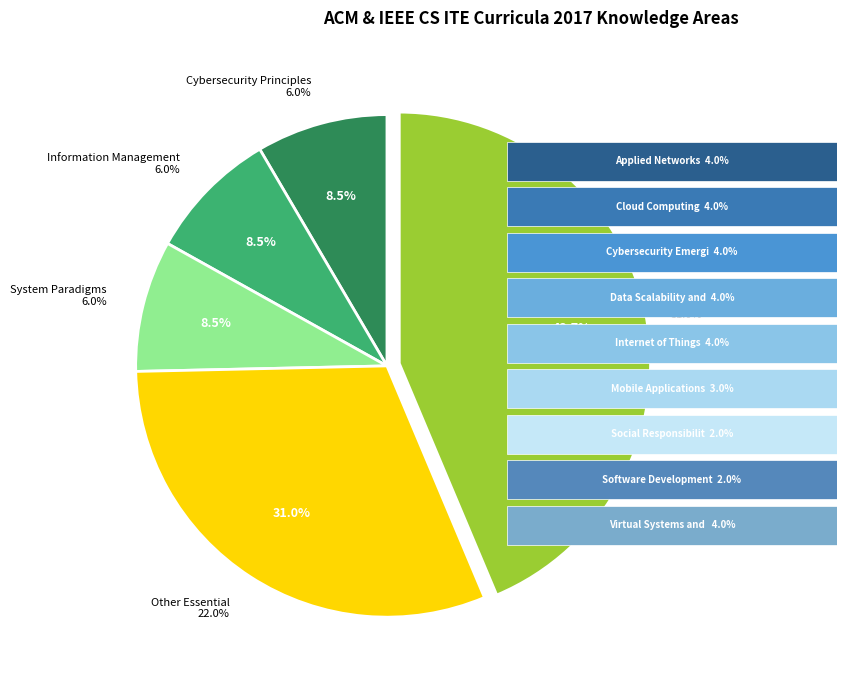

To the nearest percent, what is the combined percentage of Platform Technologies and Software Development and Management?

4%